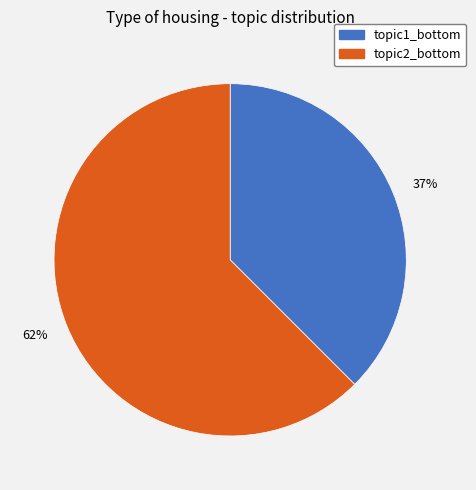

The 62% slice represents 62% of the pie. True or false?

True